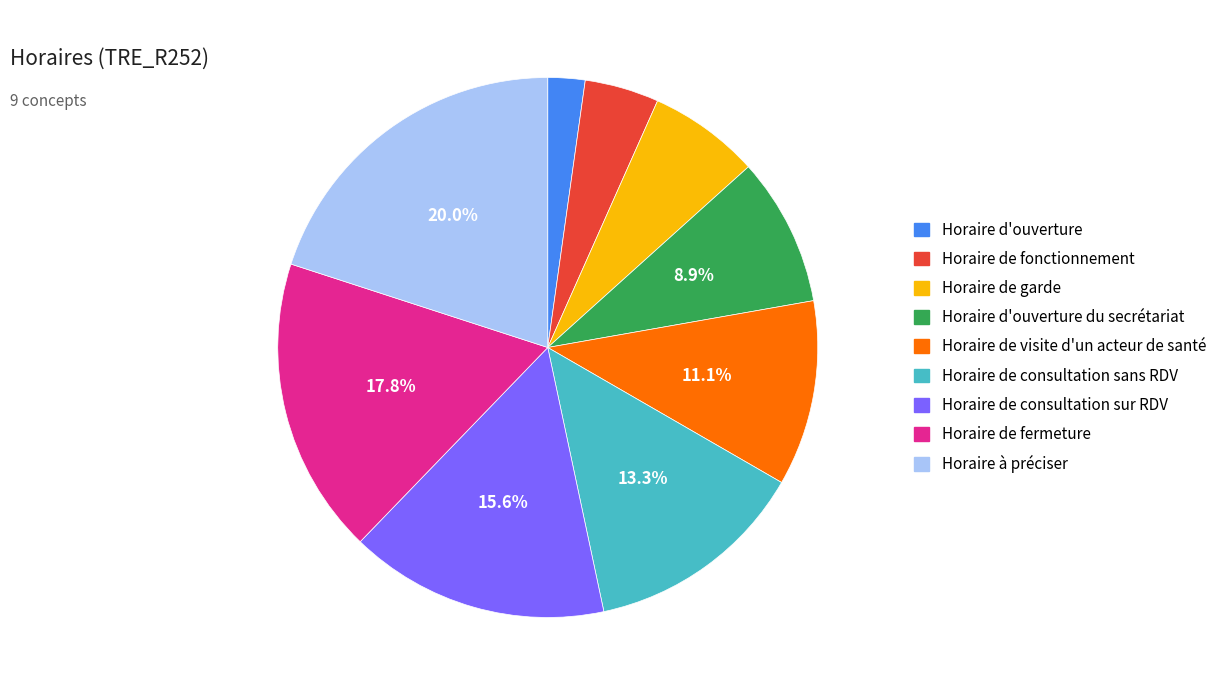

True or false: Horaire de garde accounts for 1% of the total.

False